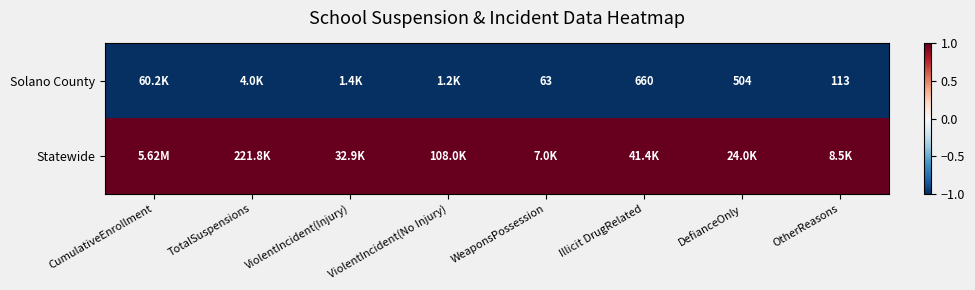

What value does the Solano County series have at ViolentIncident(Injury)?

-1